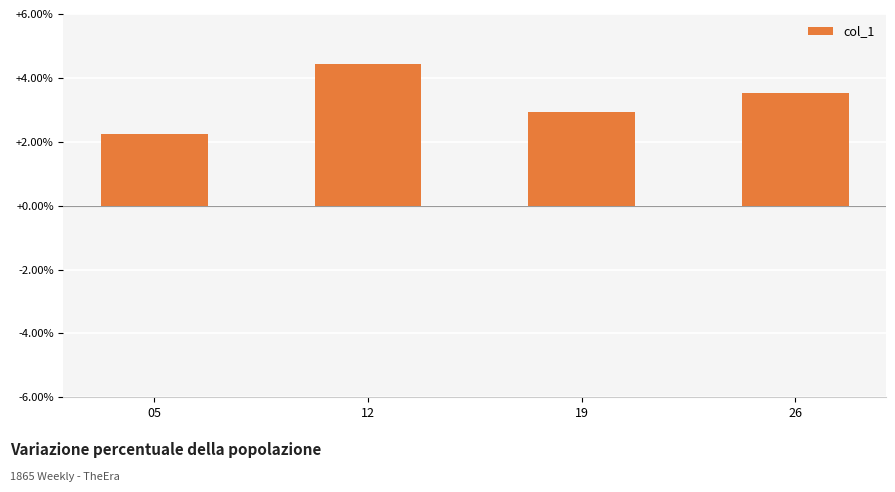

Does the chart contain any negative values?

No